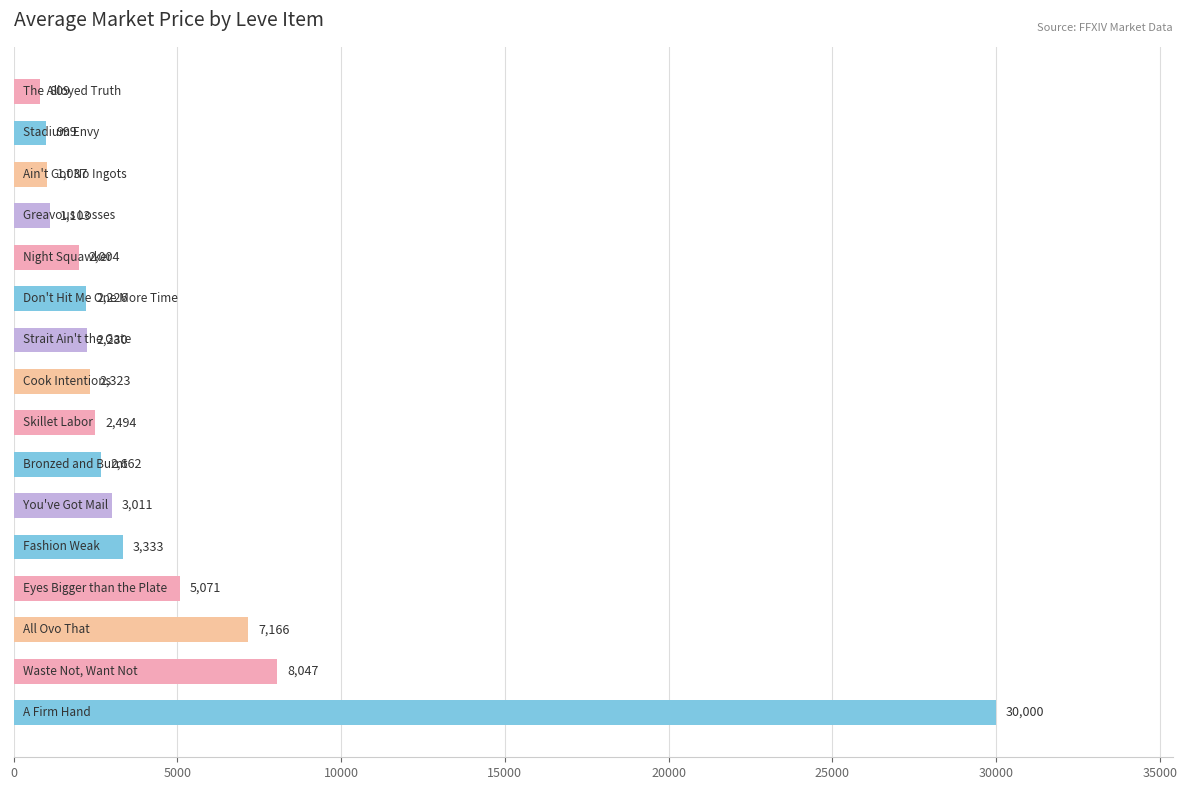

What is the greatest value displayed?

30000.0